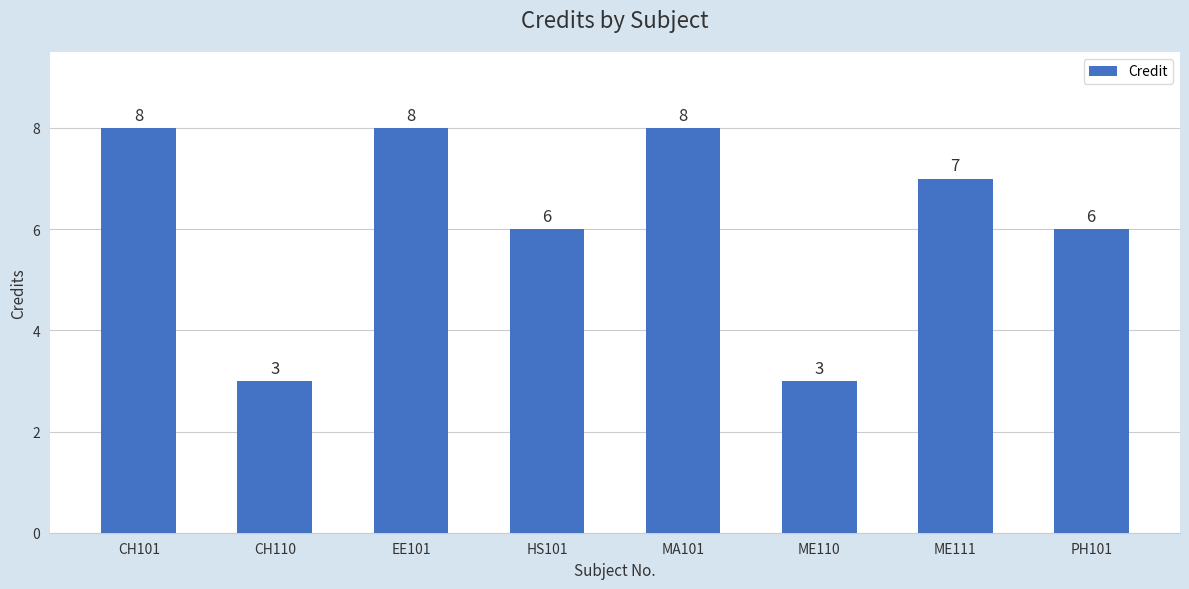

What is the value of the 1st bar from the left?

8